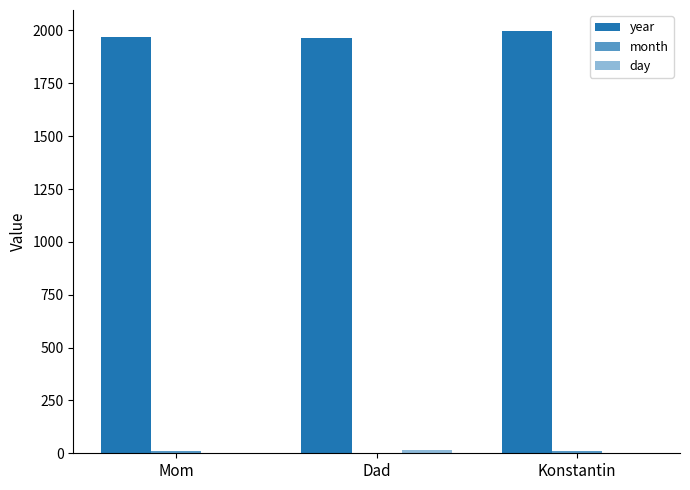

Which series changed the most between Dad and Konstantin?

year